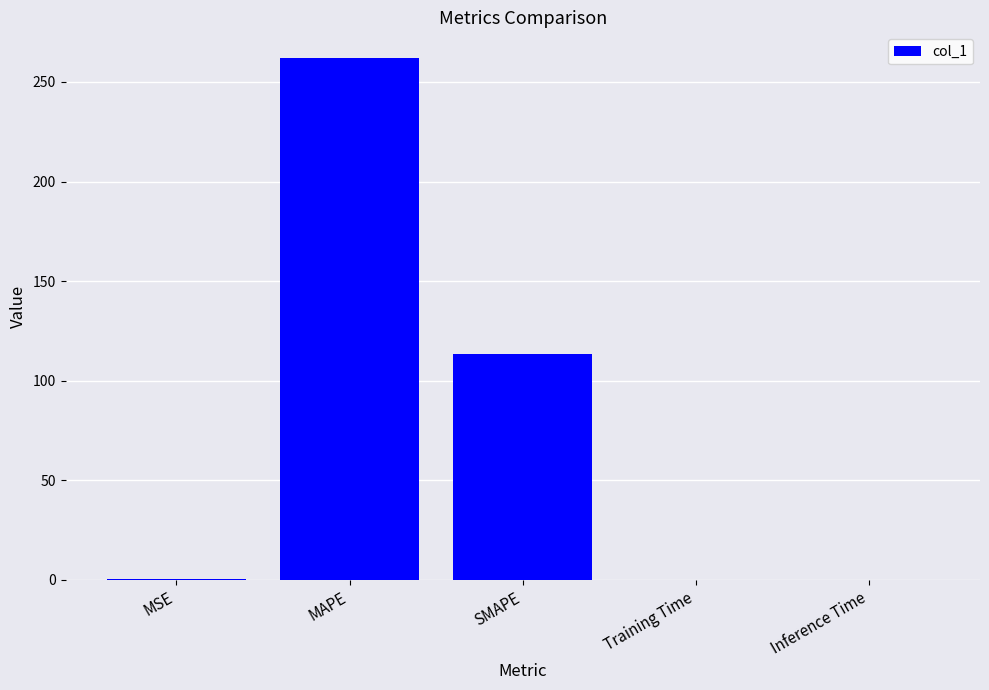

The value at MAPE is 143.2. True or false?

False